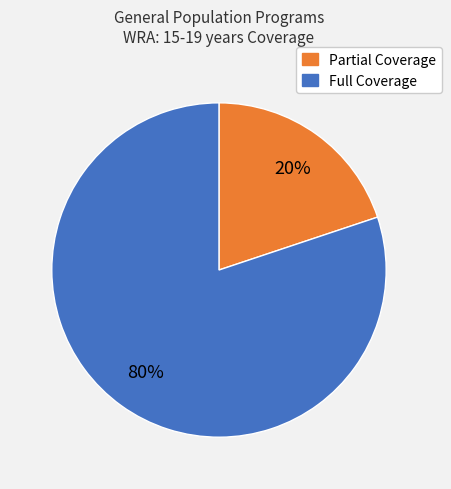

Does any single category account for the majority?

Yes